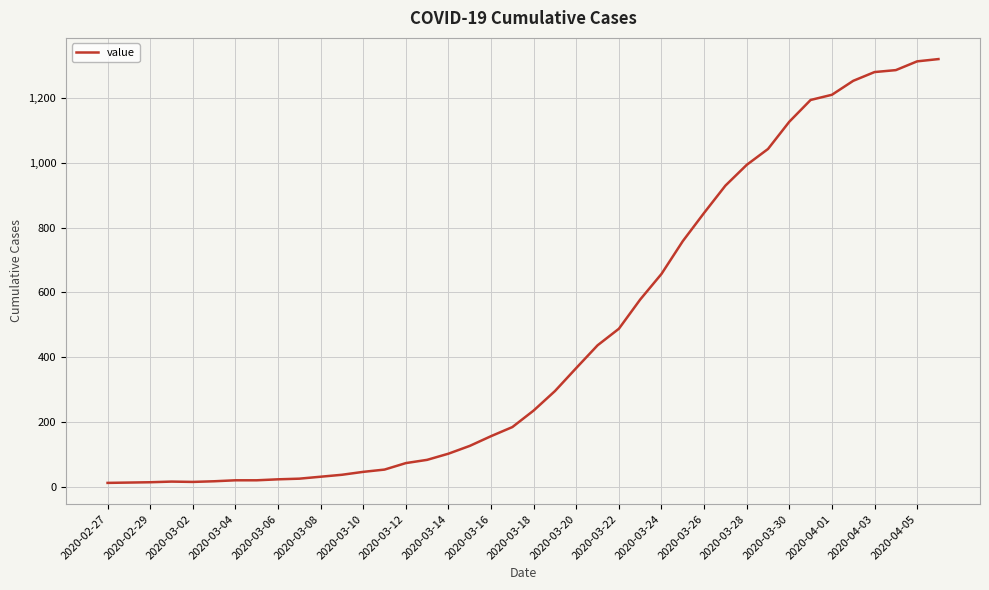

How many values are below 236?

20